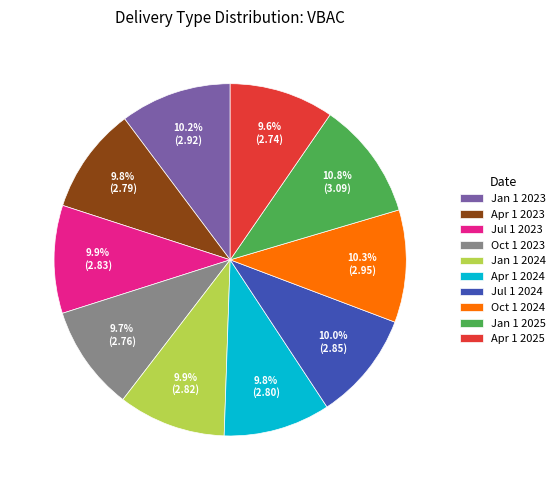

How many segments does this pie chart have?

10